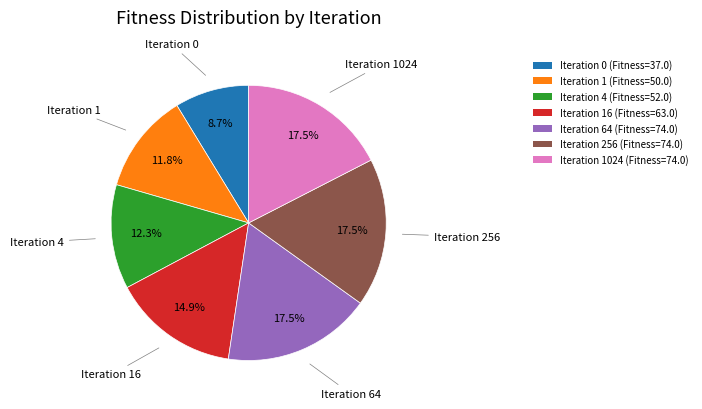

Is there a majority slice in this chart?

No